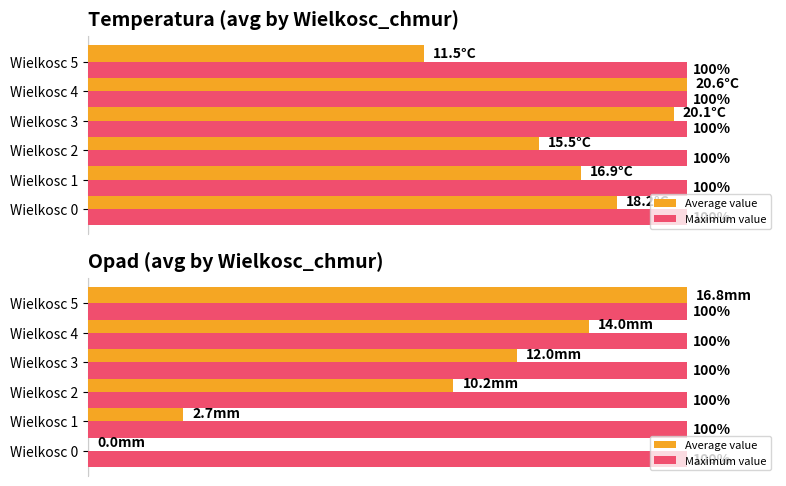

Is the value of Average value at 0 greater than the value of Maximum value at 40?

No